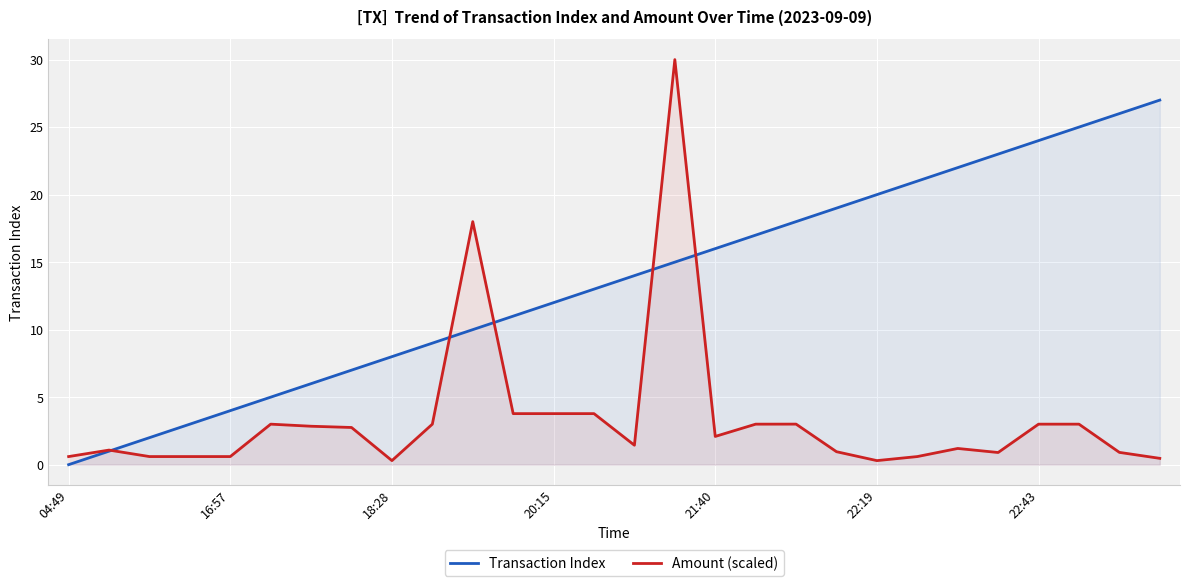

What position from the left is 13?

14